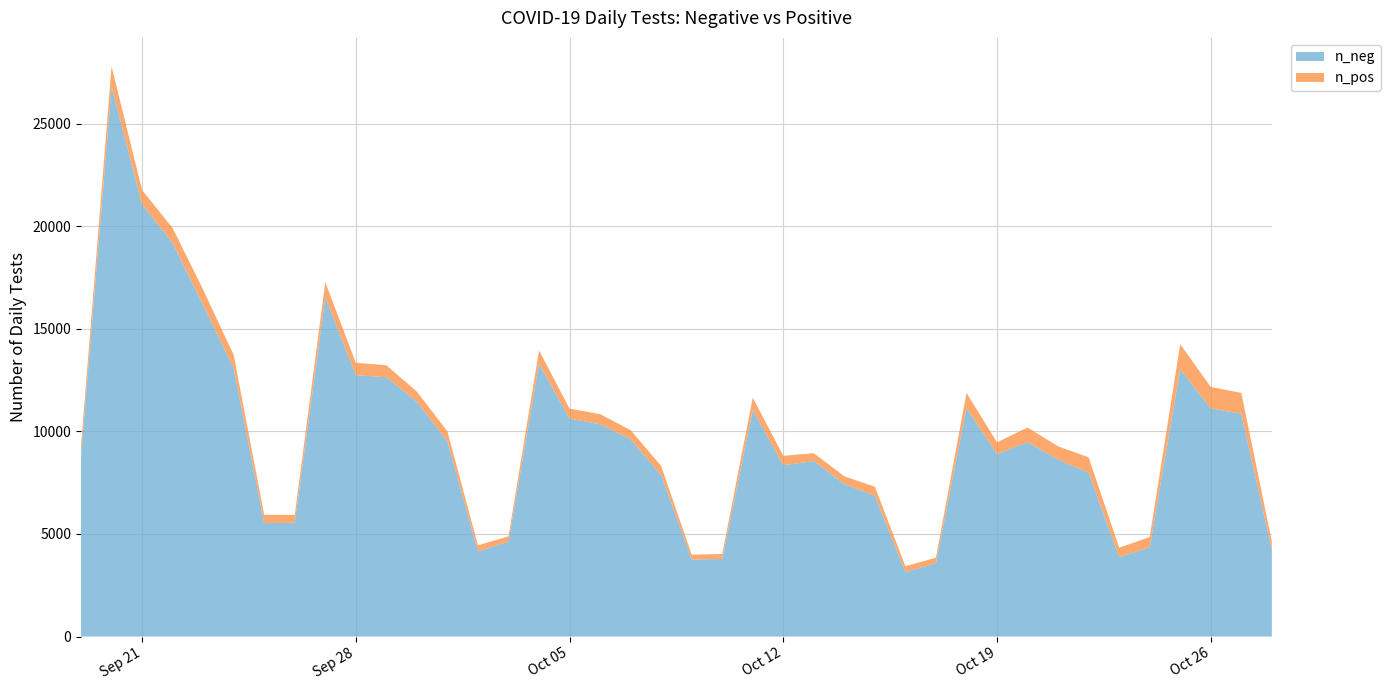

The value of n_neg at Oct 05 is 4040. True or false?

False